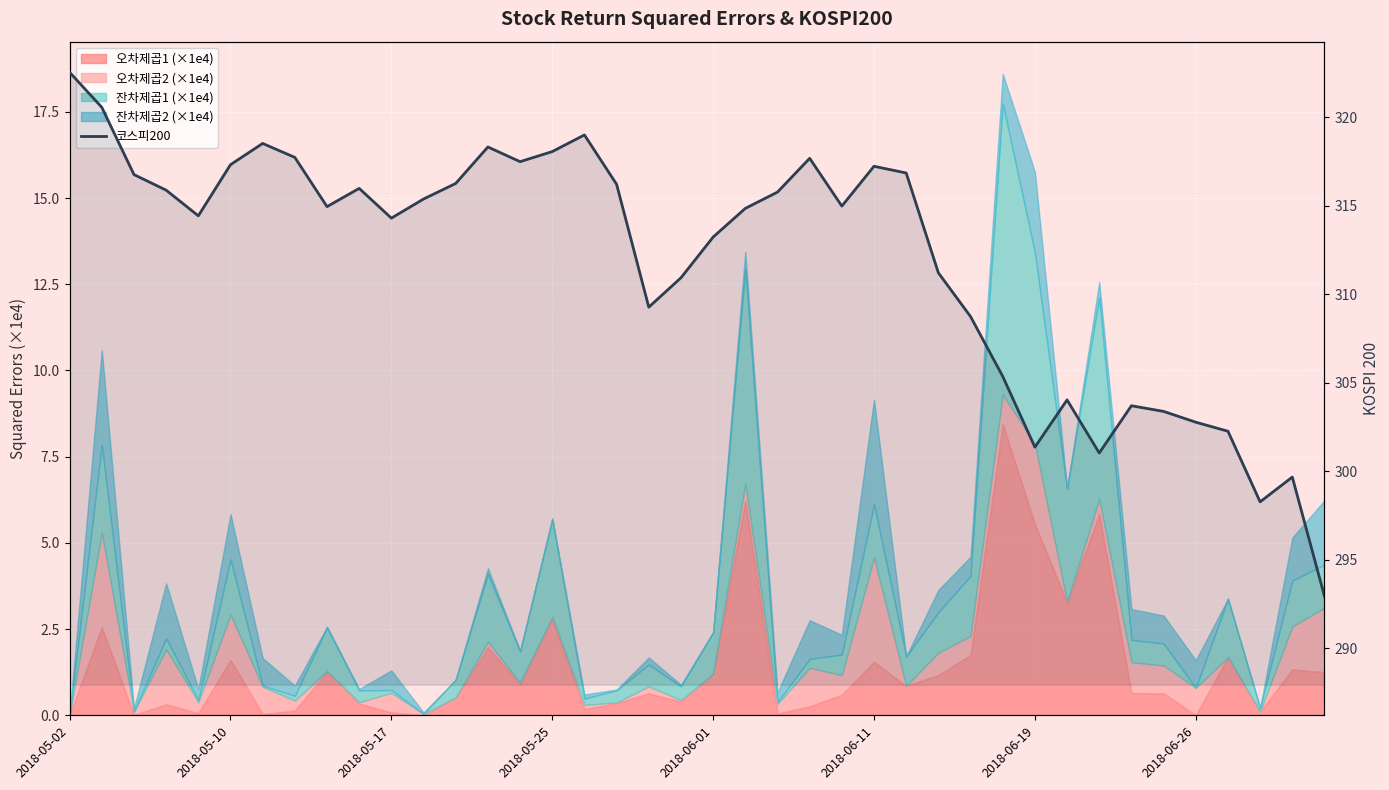

Does the chart display data point markers on the line(s)?

No